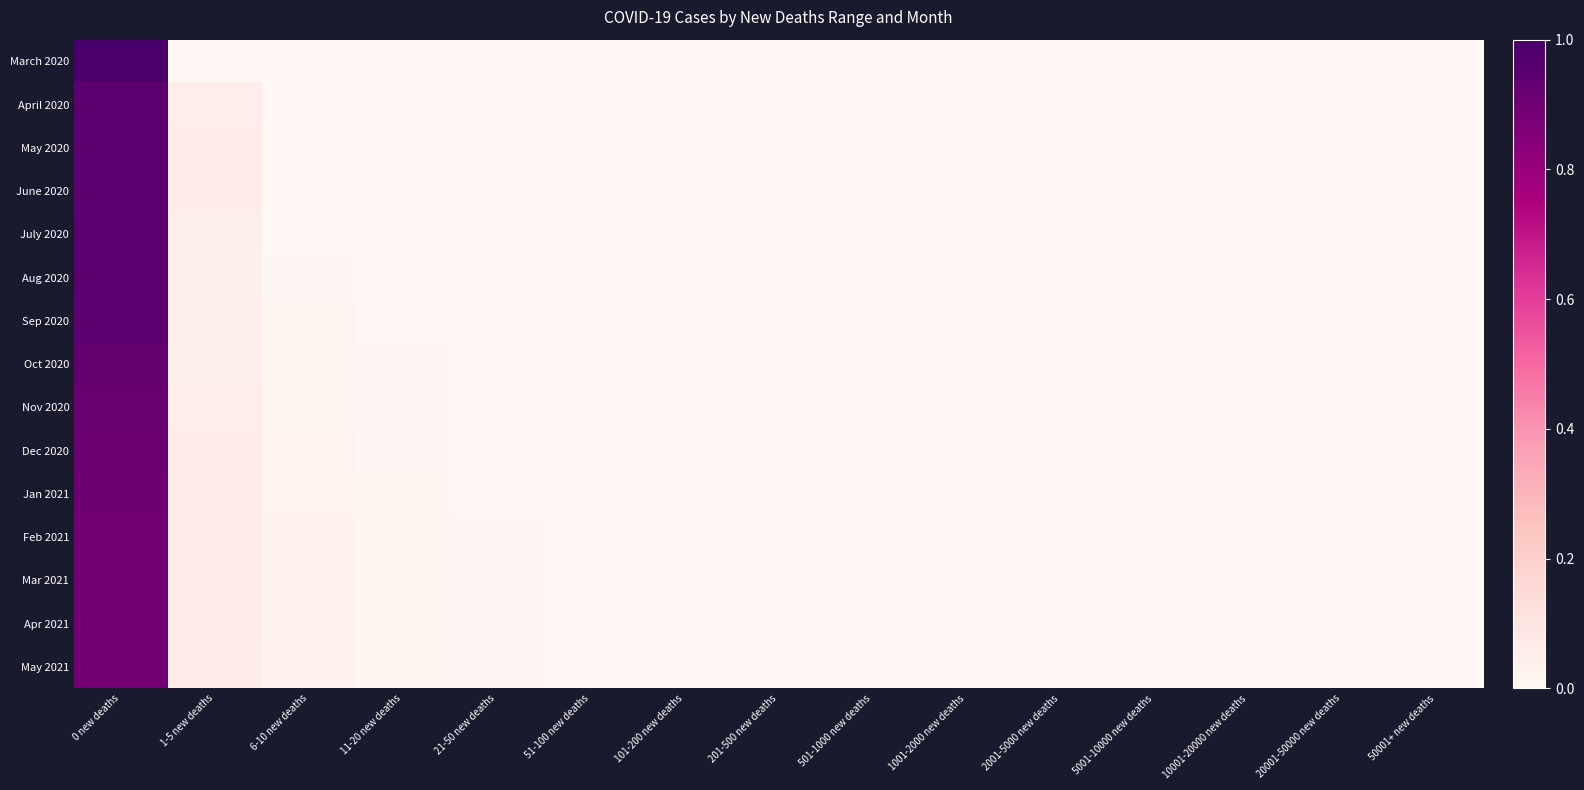

Reading left to right, extract all data points from this chart.

March 2020: 0 new deaths=1.0	1-5 new deaths=0.0	6-10 new deaths=0.0	11-20 new deaths=0.0	21-50 new deaths=0.0	51-100 new deaths=0.0	101-200 new deaths=0.0	201-500 new deaths=0.0	501-1000 new deaths=0.0	1001-2000 new deaths=0.0	2001-5000 new deaths=0.0	5001-10000 new deaths=0.0	10001-20000 new deaths=0.0	20001-50000 new deaths=0.0	50001+ new deaths=0.0
April 2020: 0 new deaths=0.9	1-5 new deaths=0.1	6-10 new deaths=0.0	11-20 new deaths=0.0	21-50 new deaths=0.0	51-100 new deaths=0.0	101-200 new deaths=0.0	201-500 new deaths=0.0	501-1000 new deaths=0.0	1001-2000 new deaths=0.0	2001-5000 new deaths=0.0	5001-10000 new deaths=0.0	10001-20000 new deaths=0.0	20001-50000 new deaths=0.0	50001+ new deaths=0.0
May 2020: 0 new deaths=0.9	1-5 new deaths=0.1	6-10 new deaths=0.0	11-20 new deaths=0.0	21-50 new deaths=0.0	51-100 new deaths=0.0	101-200 new deaths=0.0	201-500 new deaths=0.0	501-1000 new deaths=0.0	1001-2000 new deaths=0.0	2001-5000 new deaths=0.0	5001-10000 new deaths=0.0	10001-20000 new deaths=0.0	20001-50000 new deaths=0.0	50001+ new deaths=0.0
June 2020: 0 new deaths=0.9	1-5 new deaths=0.1	6-10 new deaths=0.0	11-20 new deaths=0.0	21-50 new deaths=0.0	51-100 new deaths=0.0	101-200 new deaths=0.0	201-500 new deaths=0.0	501-1000 new deaths=0.0	1001-2000 new deaths=0.0	2001-5000 new deaths=0.0	5001-10000 new deaths=0.0	10001-20000 new deaths=0.0	20001-50000 new deaths=0.0	50001+ new deaths=0.0
July 2020: 0 new deaths=0.9	1-5 new deaths=0.1	6-10 new deaths=0.0	11-20 new deaths=0.0	21-50 new deaths=0.0	51-100 new deaths=0.0	101-200 new deaths=0.0	201-500 new deaths=0.0	501-1000 new deaths=0.0	1001-2000 new deaths=0.0	2001-5000 new deaths=0.0	5001-10000 new deaths=0.0	10001-20000 new deaths=0.0	20001-50000 new deaths=0.0	50001+ new deaths=0.0
Aug 2020: 0 new deaths=0.9	1-5 new deaths=0.0	6-10 new deaths=0.0	11-20 new deaths=0.0	21-50 new deaths=0.0	51-100 new deaths=0.0	101-200 new deaths=0.0	201-500 new deaths=0.0	501-1000 new deaths=0.0	1001-2000 new deaths=0.0	2001-5000 new deaths=0.0	5001-10000 new deaths=0.0	10001-20000 new deaths=0.0	20001-50000 new deaths=0.0	50001+ new deaths=0.0
Sep 2020: 0 new deaths=0.9	1-5 new deaths=0.0	6-10 new deaths=0.0	11-20 new deaths=0.0	21-50 new deaths=0.0	51-100 new deaths=0.0	101-200 new deaths=0.0	201-500 new deaths=0.0	501-1000 new deaths=0.0	1001-2000 new deaths=0.0	2001-5000 new deaths=0.0	5001-10000 new deaths=0.0	10001-20000 new deaths=0.0	20001-50000 new deaths=0.0	50001+ new deaths=0.0
Oct 2020: 0 new deaths=0.9	1-5 new deaths=0.0	6-10 new deaths=0.0	11-20 new deaths=0.0	21-50 new deaths=0.0	51-100 new deaths=0.0	101-200 new deaths=0.0	201-500 new deaths=0.0	501-1000 new deaths=0.0	1001-2000 new deaths=0.0	2001-5000 new deaths=0.0	5001-10000 new deaths=0.0	10001-20000 new deaths=0.0	20001-50000 new deaths=0.0	50001+ new deaths=0.0
Nov 2020: 0 new deaths=0.9	1-5 new deaths=0.1	6-10 new deaths=0.0	11-20 new deaths=0.0	21-50 new deaths=0.0	51-100 new deaths=0.0	101-200 new deaths=0.0	201-500 new deaths=0.0	501-1000 new deaths=0.0	1001-2000 new deaths=0.0	2001-5000 new deaths=0.0	5001-10000 new deaths=0.0	10001-20000 new deaths=0.0	20001-50000 new deaths=0.0	50001+ new deaths=0.0
Dec 2020: 0 new deaths=0.9	1-5 new deaths=0.1	6-10 new deaths=0.0	11-20 new deaths=0.0	21-50 new deaths=0.0	51-100 new deaths=0.0	101-200 new deaths=0.0	201-500 new deaths=0.0	501-1000 new deaths=0.0	1001-2000 new deaths=0.0	2001-5000 new deaths=0.0	5001-10000 new deaths=0.0	10001-20000 new deaths=0.0	20001-50000 new deaths=0.0	50001+ new deaths=0.0
Jan 2021: 0 new deaths=0.9	1-5 new deaths=0.1	6-10 new deaths=0.0	11-20 new deaths=0.0	21-50 new deaths=0.0	51-100 new deaths=0.0	101-200 new deaths=0.0	201-500 new deaths=0.0	501-1000 new deaths=0.0	1001-2000 new deaths=0.0	2001-5000 new deaths=0.0	5001-10000 new deaths=0.0	10001-20000 new deaths=0.0	20001-50000 new deaths=0.0	50001+ new deaths=0.0
Feb 2021: 0 new deaths=0.9	1-5 new deaths=0.1	6-10 new deaths=0.0	11-20 new deaths=0.0	21-50 new deaths=0.0	51-100 new deaths=0.0	101-200 new deaths=0.0	201-500 new deaths=0.0	501-1000 new deaths=0.0	1001-2000 new deaths=0.0	2001-5000 new deaths=0.0	5001-10000 new deaths=0.0	10001-20000 new deaths=0.0	20001-50000 new deaths=0.0	50001+ new deaths=0.0
Mar 2021: 0 new deaths=0.9	1-5 new deaths=0.1	6-10 new deaths=0.0	11-20 new deaths=0.0	21-50 new deaths=0.0	51-100 new deaths=0.0	101-200 new deaths=0.0	201-500 new deaths=0.0	501-1000 new deaths=0.0	1001-2000 new deaths=0.0	2001-5000 new deaths=0.0	5001-10000 new deaths=0.0	10001-20000 new deaths=0.0	20001-50000 new deaths=0.0	50001+ new deaths=0.0
Apr 2021: 0 new deaths=0.9	1-5 new deaths=0.1	6-10 new deaths=0.0	11-20 new deaths=0.0	21-50 new deaths=0.0	51-100 new deaths=0.0	101-200 new deaths=0.0	201-500 new deaths=0.0	501-1000 new deaths=0.0	1001-2000 new deaths=0.0	2001-5000 new deaths=0.0	5001-10000 new deaths=0.0	10001-20000 new deaths=0.0	20001-50000 new deaths=0.0	50001+ new deaths=0.0
May 2021: 0 new deaths=0.9	1-5 new deaths=0.1	6-10 new deaths=0.0	11-20 new deaths=0.0	21-50 new deaths=0.0	51-100 new deaths=0.0	101-200 new deaths=0.0	201-500 new deaths=0.0	501-1000 new deaths=0.0	1001-2000 new deaths=0.0	2001-5000 new deaths=0.0	5001-10000 new deaths=0.0	10001-20000 new deaths=0.0	20001-50000 new deaths=0.0	50001+ new deaths=0.0